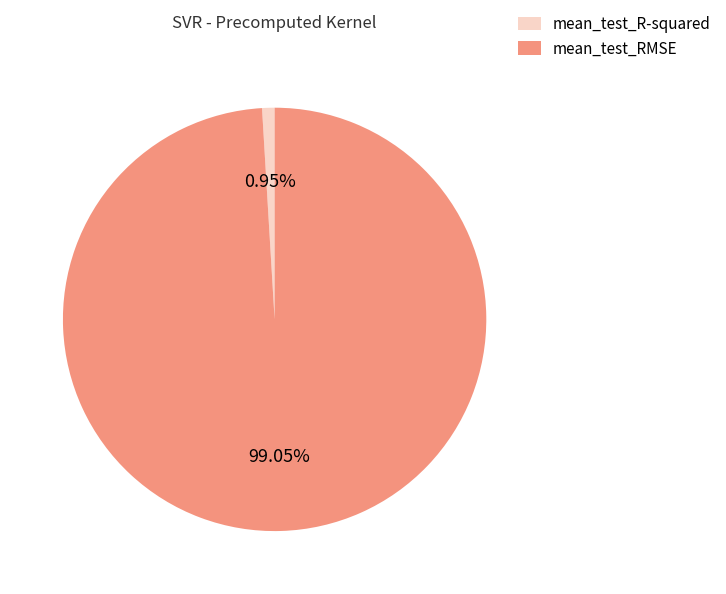

True or false: mean_test_RMSE accounts for 99% of the total.

True